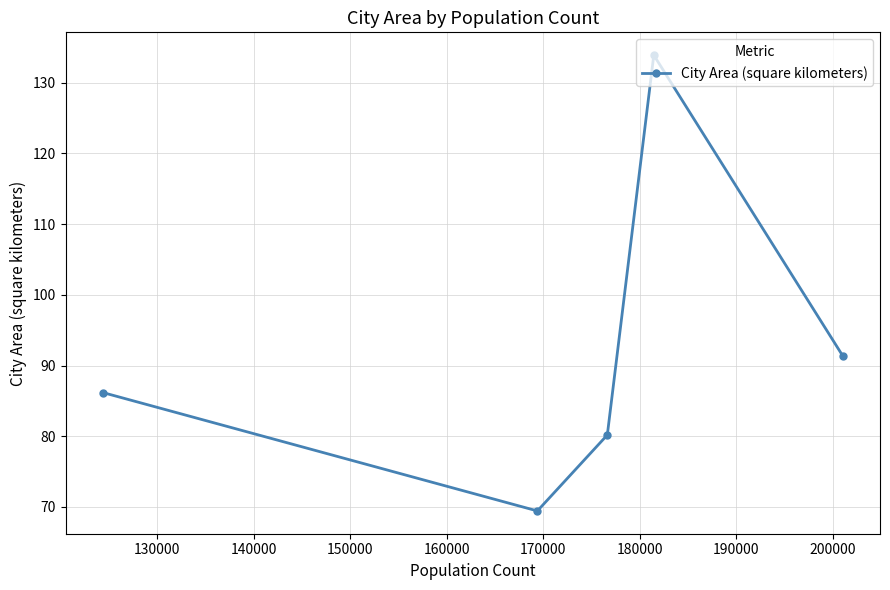

What is the difference between the maximum and minimum values?

64.4